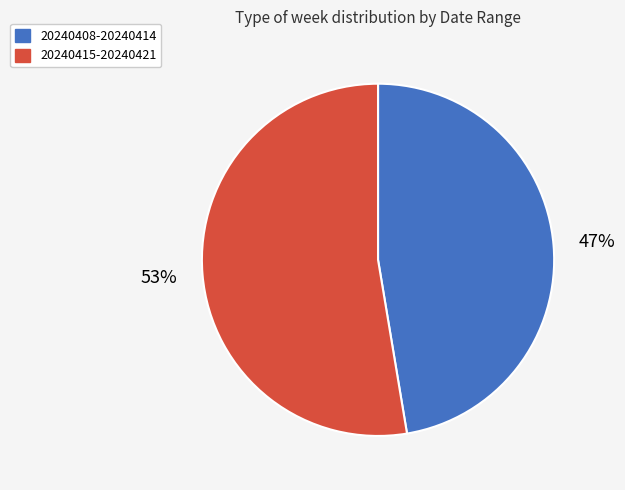

Rank the categories by value from highest to lowest.

20240415-20240421, 20240408-20240414